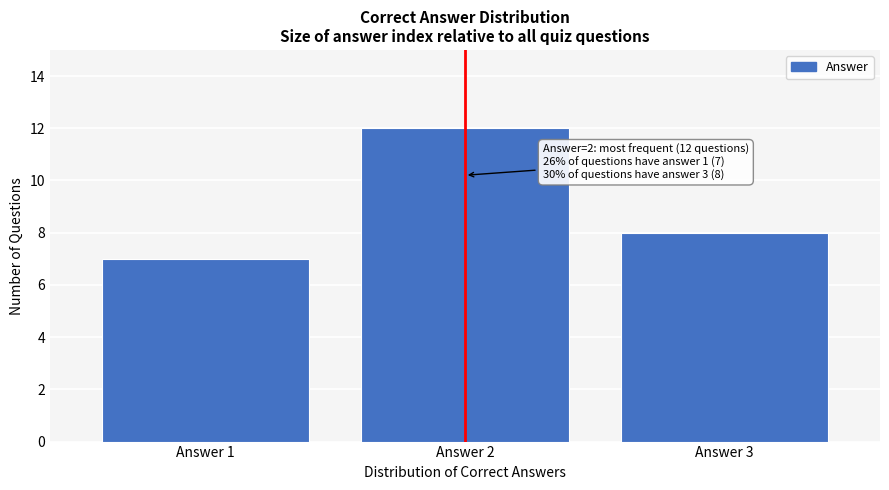

Reading left to right, what are all the values shown in this chart?

7	12	8